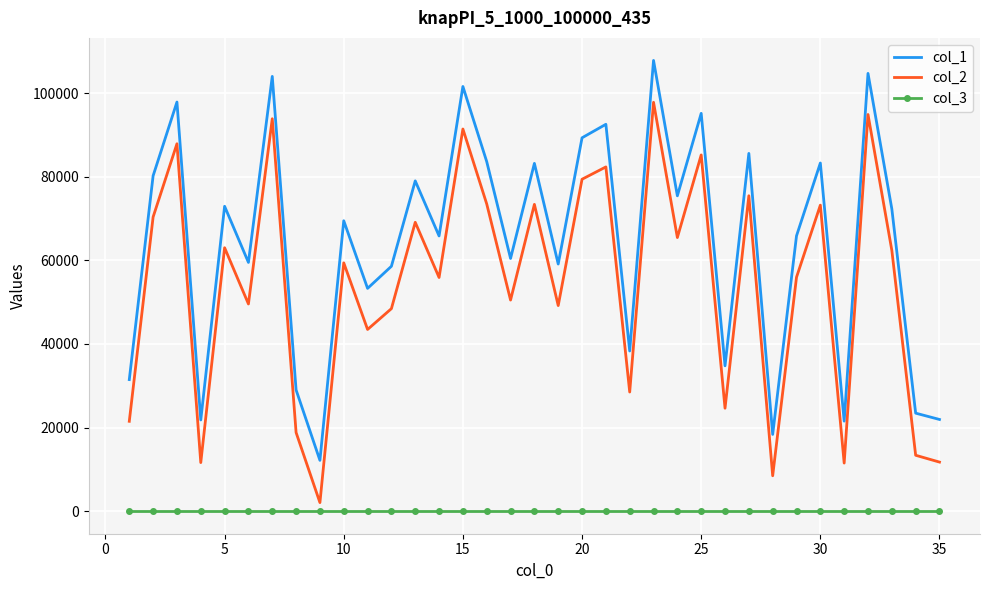

Rank the series by their average value, from lowest to highest.

col_3, col_2, col_1